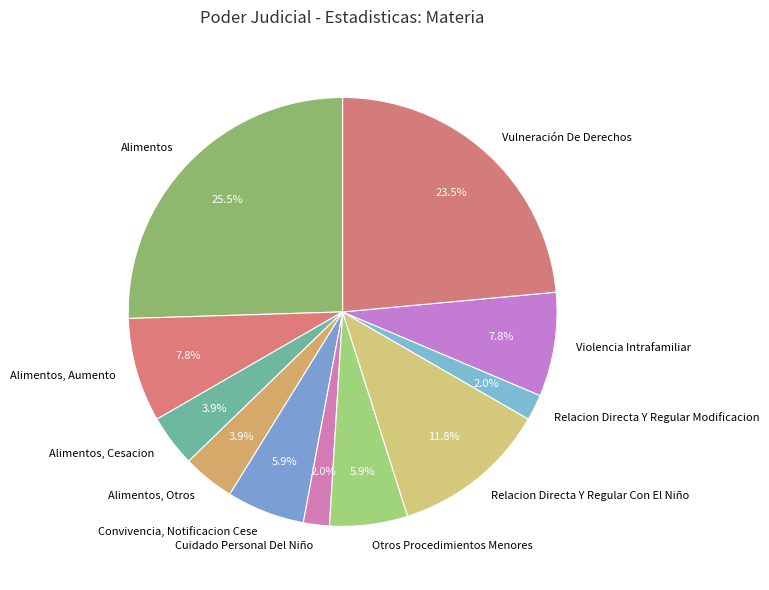

Which has a higher value, Violencia Intrafamiliar or Alimentos?

Alimentos